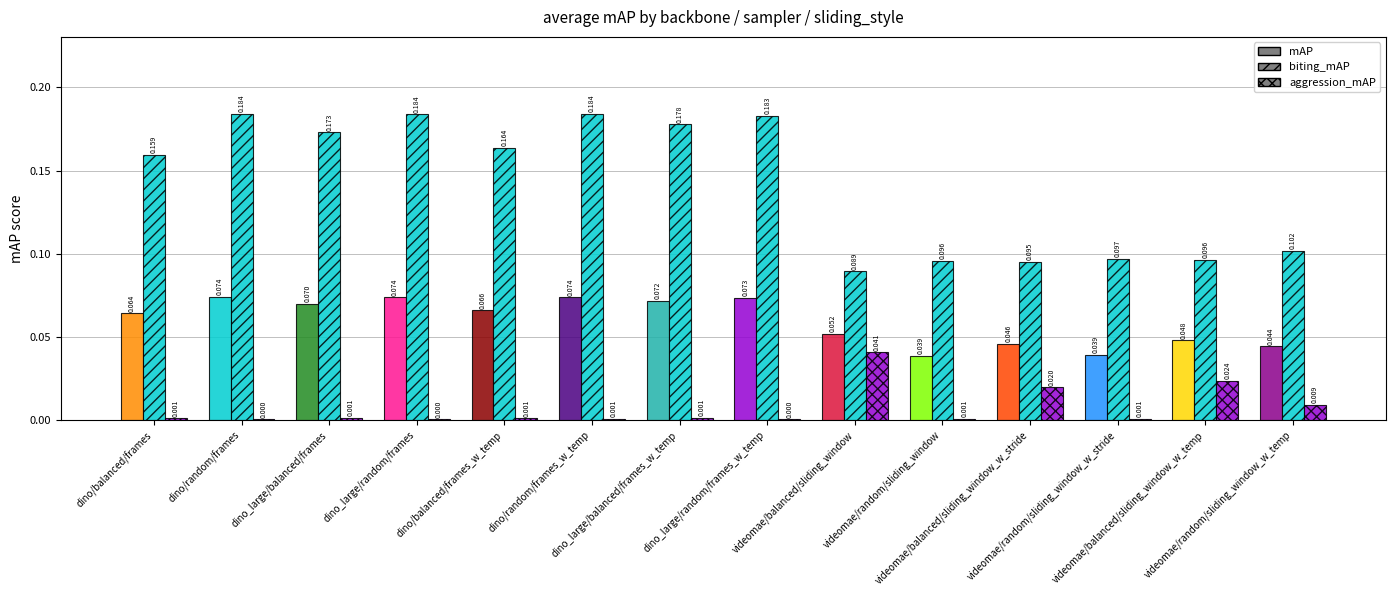

Are the bars grouped side by side (vs. stacked)?

Yes